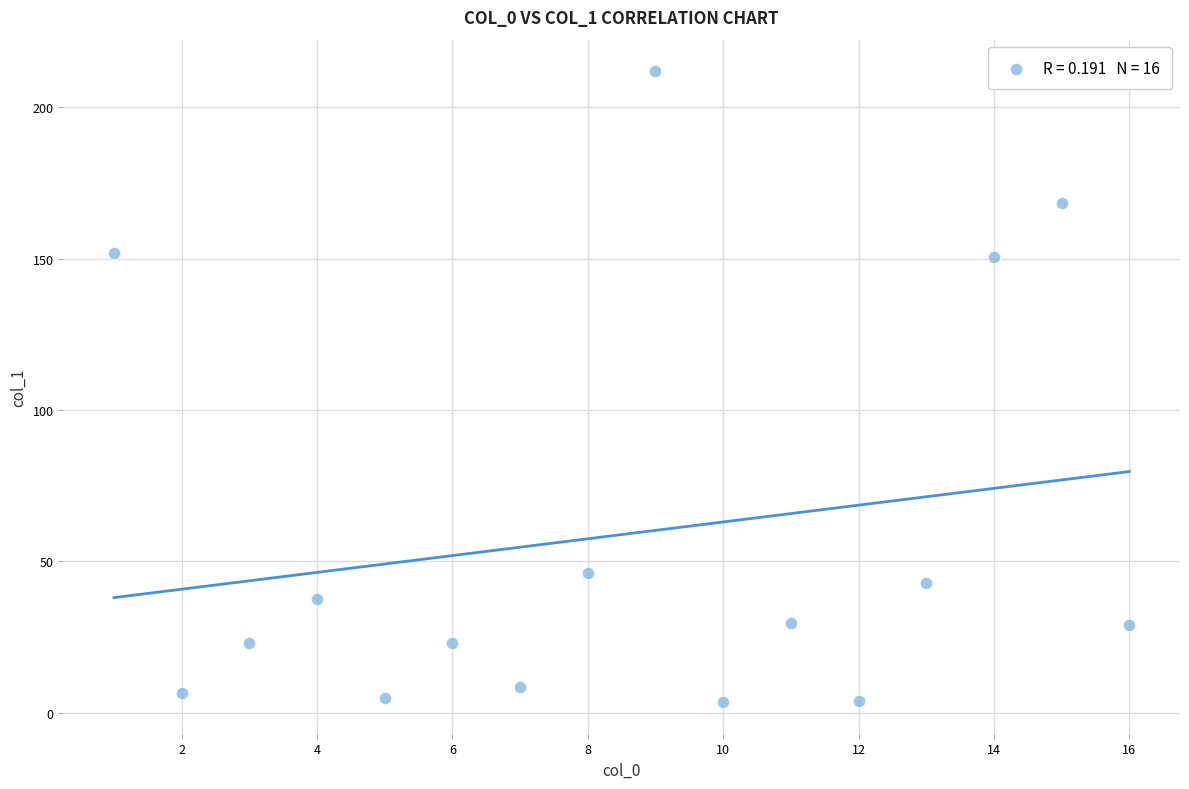

What is the range of X values (max minus min)?

15.0